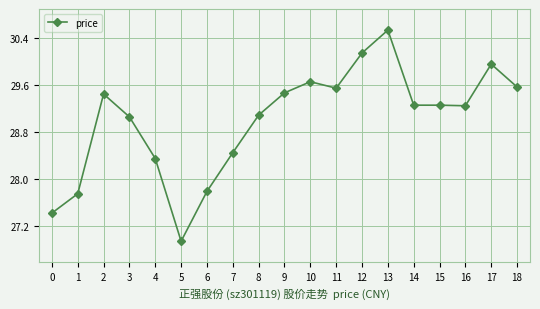

What is the approximate value at 8?

29.1